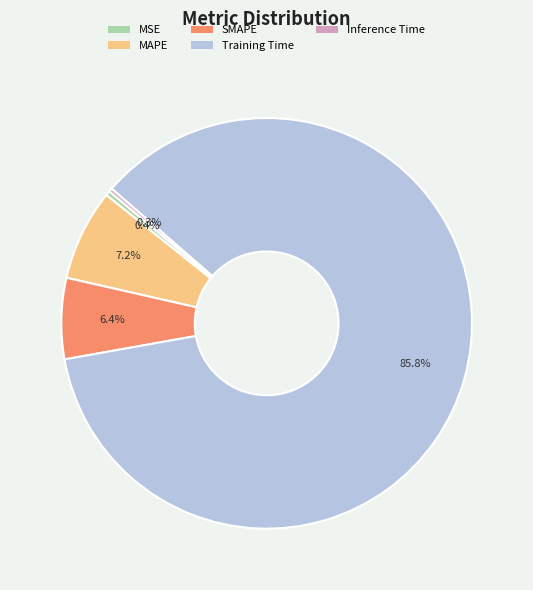

Which category has the biggest portion of the pie?

Training Time